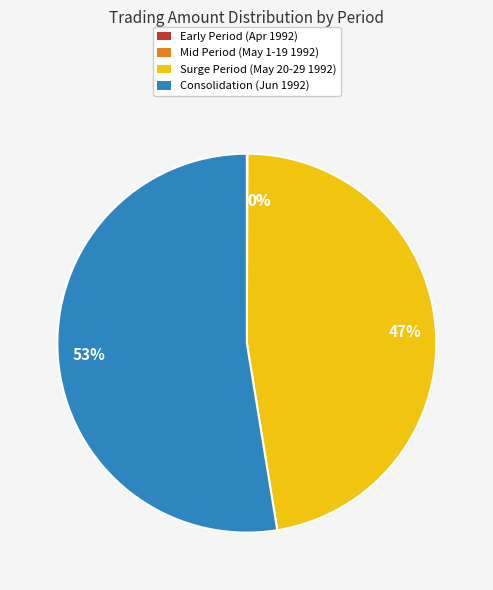

Does any single category account for the majority?

Yes